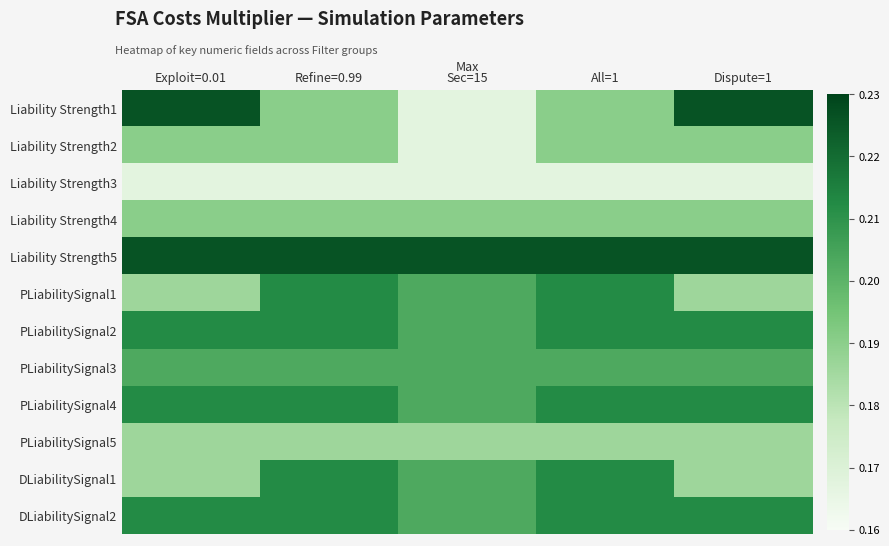

Reading left to right, list all the values displayed in this chart.

Liability Strength1: Exploit=0.01=0.2	Refine=0.99=0.2	Sec=15=0.2	All=1=0.2	Dispute=1=0.2
Liability Strength2: Exploit=0.01=0.2	Refine=0.99=0.2	Sec=15=0.2	All=1=0.2	Dispute=1=0.2
Liability Strength3: Exploit=0.01=0.2	Refine=0.99=0.2	Sec=15=0.2	All=1=0.2	Dispute=1=0.2
Liability Strength4: Exploit=0.01=0.2	Refine=0.99=0.2	Sec=15=0.2	All=1=0.2	Dispute=1=0.2
Liability Strength5: Exploit=0.01=0.2	Refine=0.99=0.2	Sec=15=0.2	All=1=0.2	Dispute=1=0.2
PLiabilitySignal1: Exploit=0.01=0.2	Refine=0.99=0.2	Sec=15=0.2	All=1=0.2	Dispute=1=0.2
PLiabilitySignal2: Exploit=0.01=0.2	Refine=0.99=0.2	Sec=15=0.2	All=1=0.2	Dispute=1=0.2
PLiabilitySignal3: Exploit=0.01=0.2	Refine=0.99=0.2	Sec=15=0.2	All=1=0.2	Dispute=1=0.2
PLiabilitySignal4: Exploit=0.01=0.2	Refine=0.99=0.2	Sec=15=0.2	All=1=0.2	Dispute=1=0.2
PLiabilitySignal5: Exploit=0.01=0.2	Refine=0.99=0.2	Sec=15=0.2	All=1=0.2	Dispute=1=0.2
DLiabilitySignal1: Exploit=0.01=0.2	Refine=0.99=0.2	Sec=15=0.2	All=1=0.2	Dispute=1=0.2
DLiabilitySignal2: Exploit=0.01=0.2	Refine=0.99=0.2	Sec=15=0.2	All=1=0.2	Dispute=1=0.2